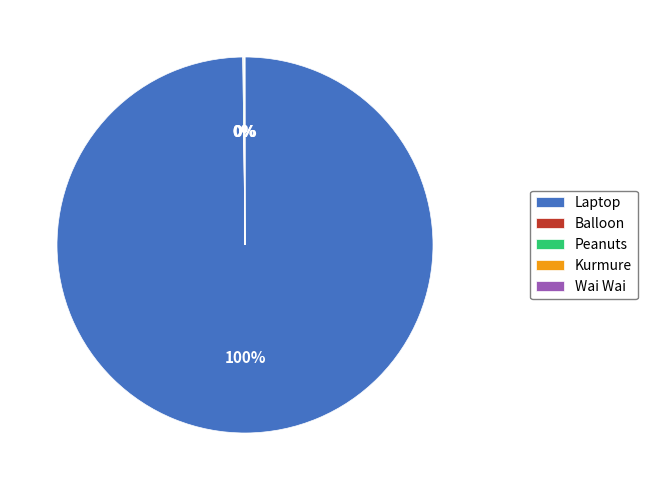

True or false: Laptop accounts for 100% of the total.

True